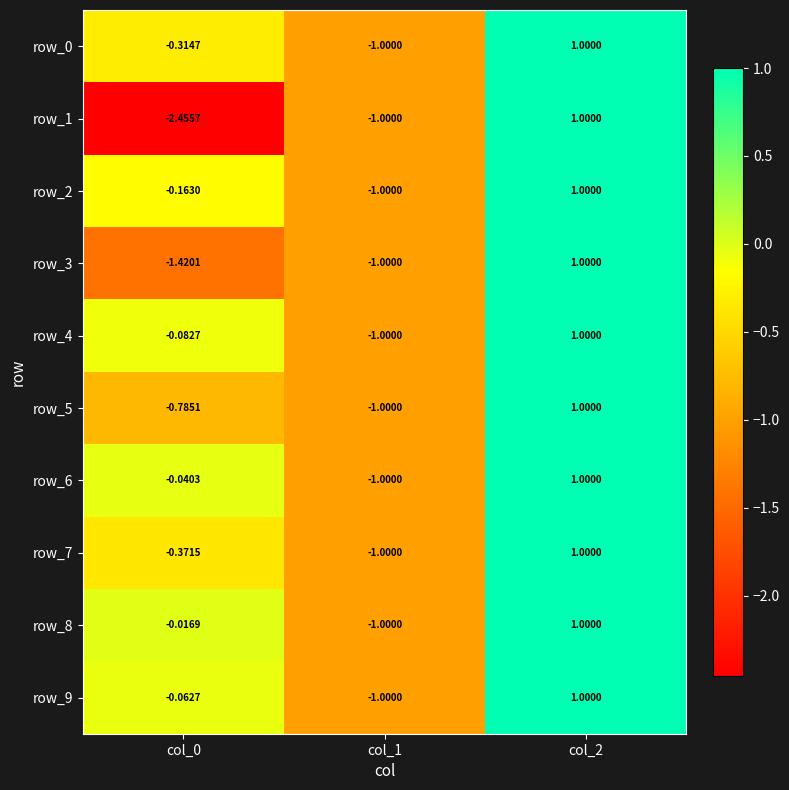

Between col_0 and col_1, which series saw the biggest shift?

row_1